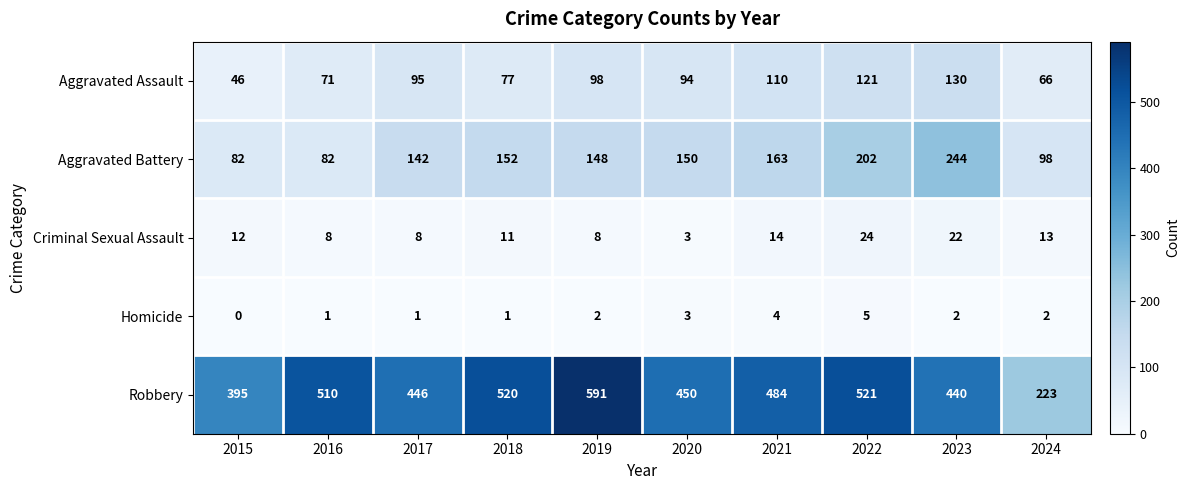

What is the difference between the Aggravated Battery values at 2020 and 2021?

13